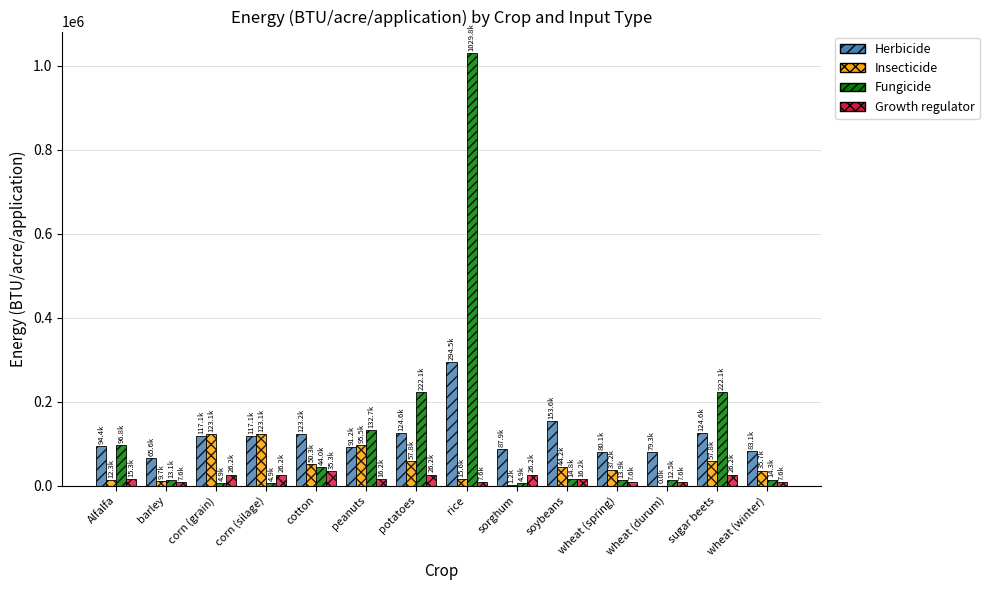

What is the sum of all Growth regulator values?

251947.9